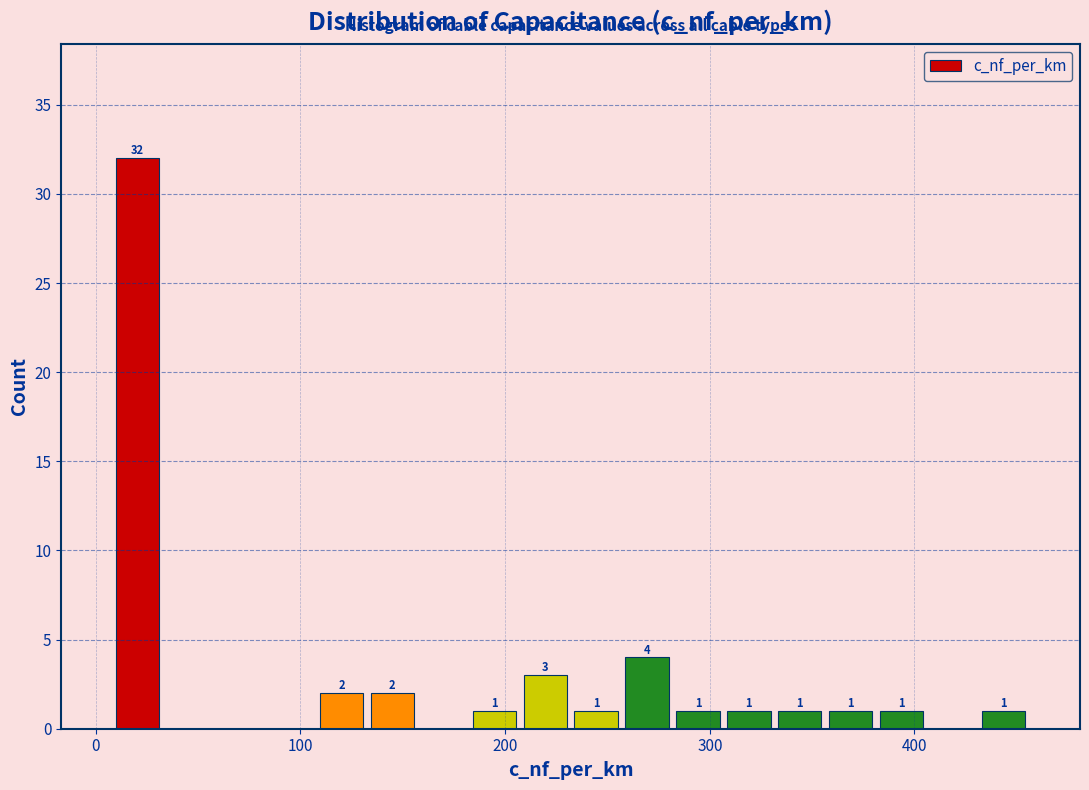

Around what value on the x-axis is the tallest bar? Give the approximate position of its centre, as read against the axis.

20